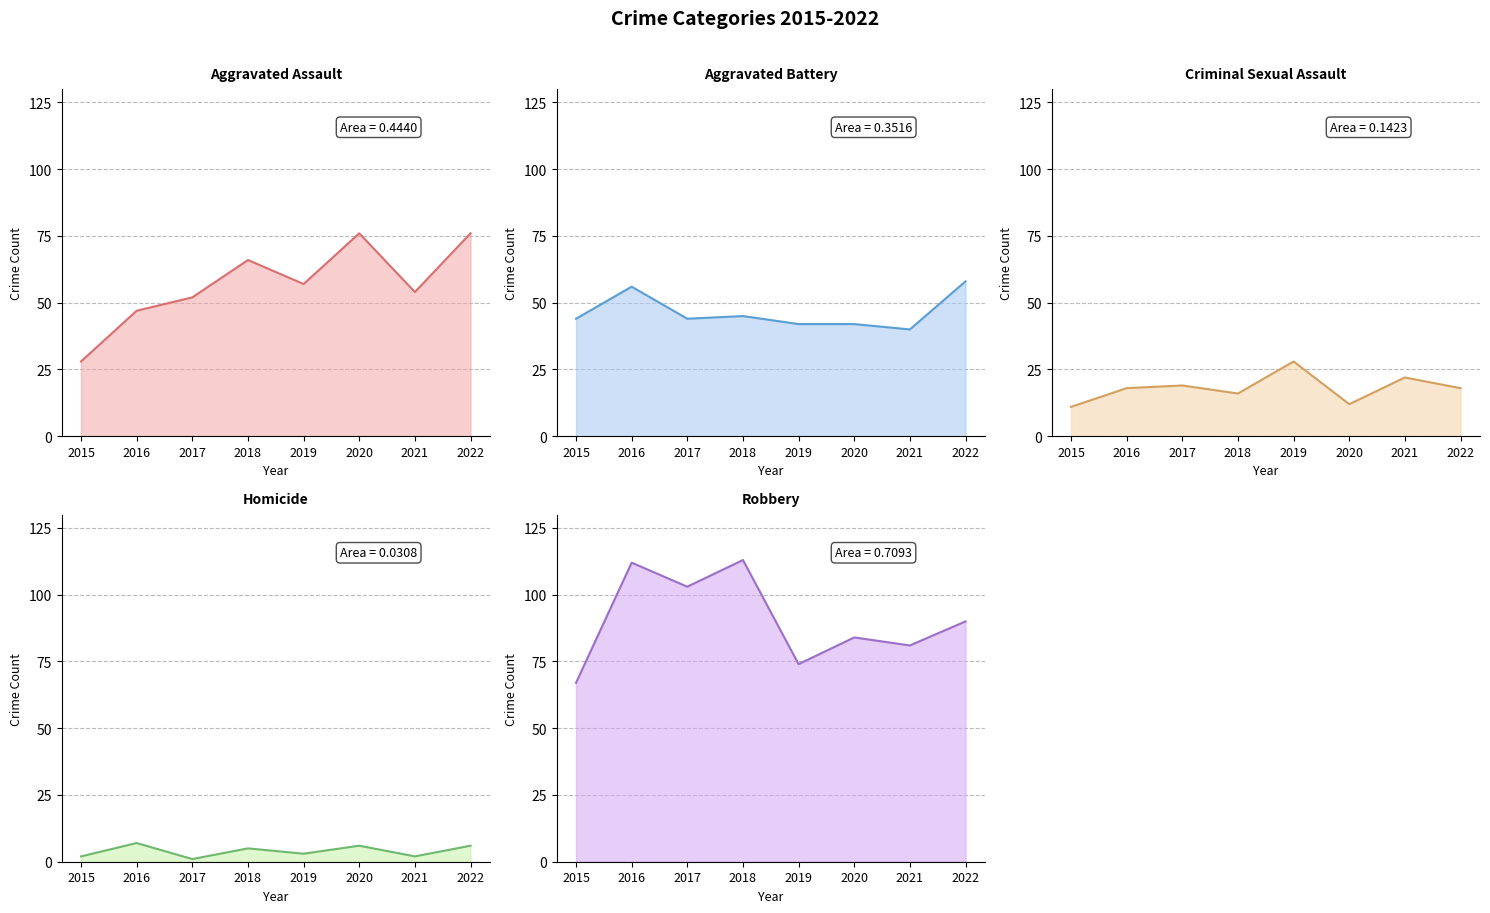

True or false: Homicide and Aggravated Battery intersect in this chart.

False